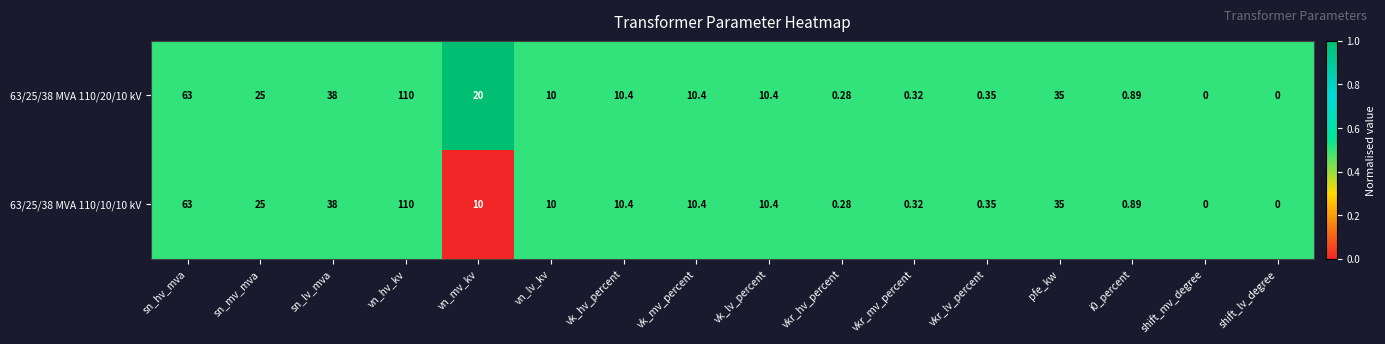

Is the value of 63/25/38 MVA 110/10/10 kV at sn_lv_mva greater than the value of 63/25/38 MVA 110/20/10 kV at vk_hv_percent?

Yes